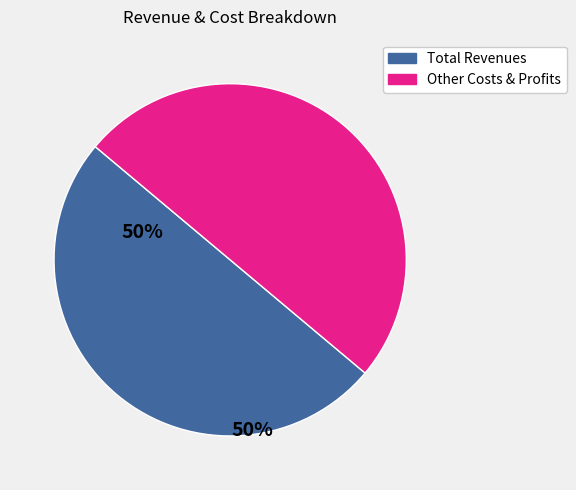

Is there any slice that represents more than half of the pie?

No